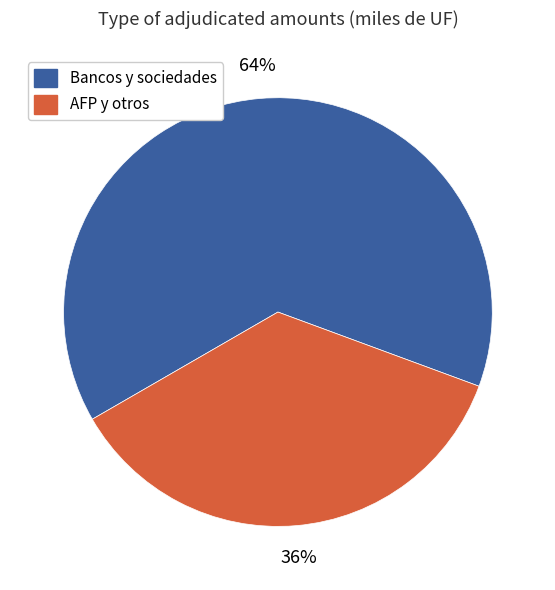

Combined, do AFP y otros and Bancos y sociedades account for over 50%?

Yes